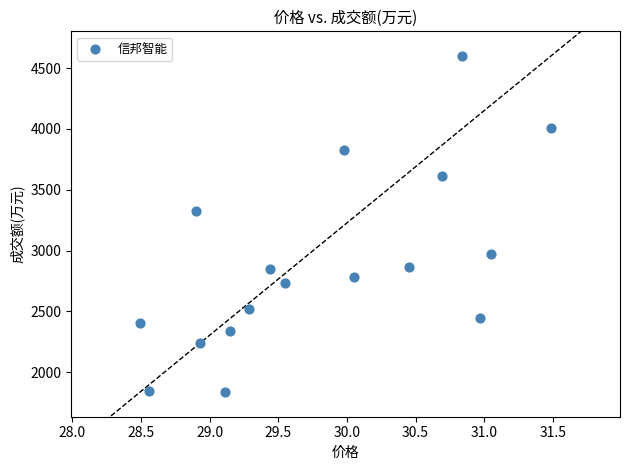

What Y value in the scatter plot is closest to 3218?

3325